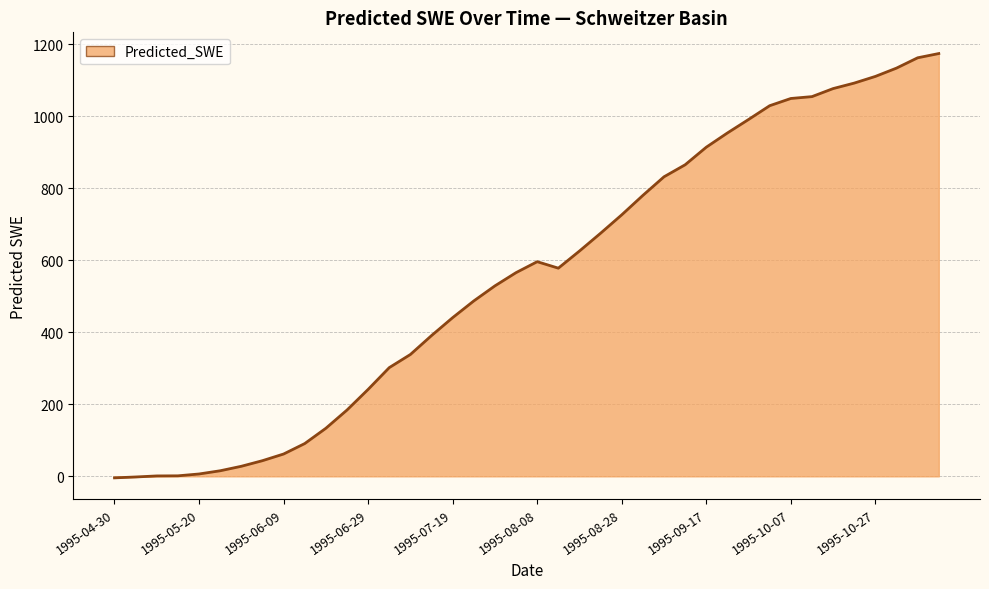

What is the difference between the maximum and minimum values?

1177.8